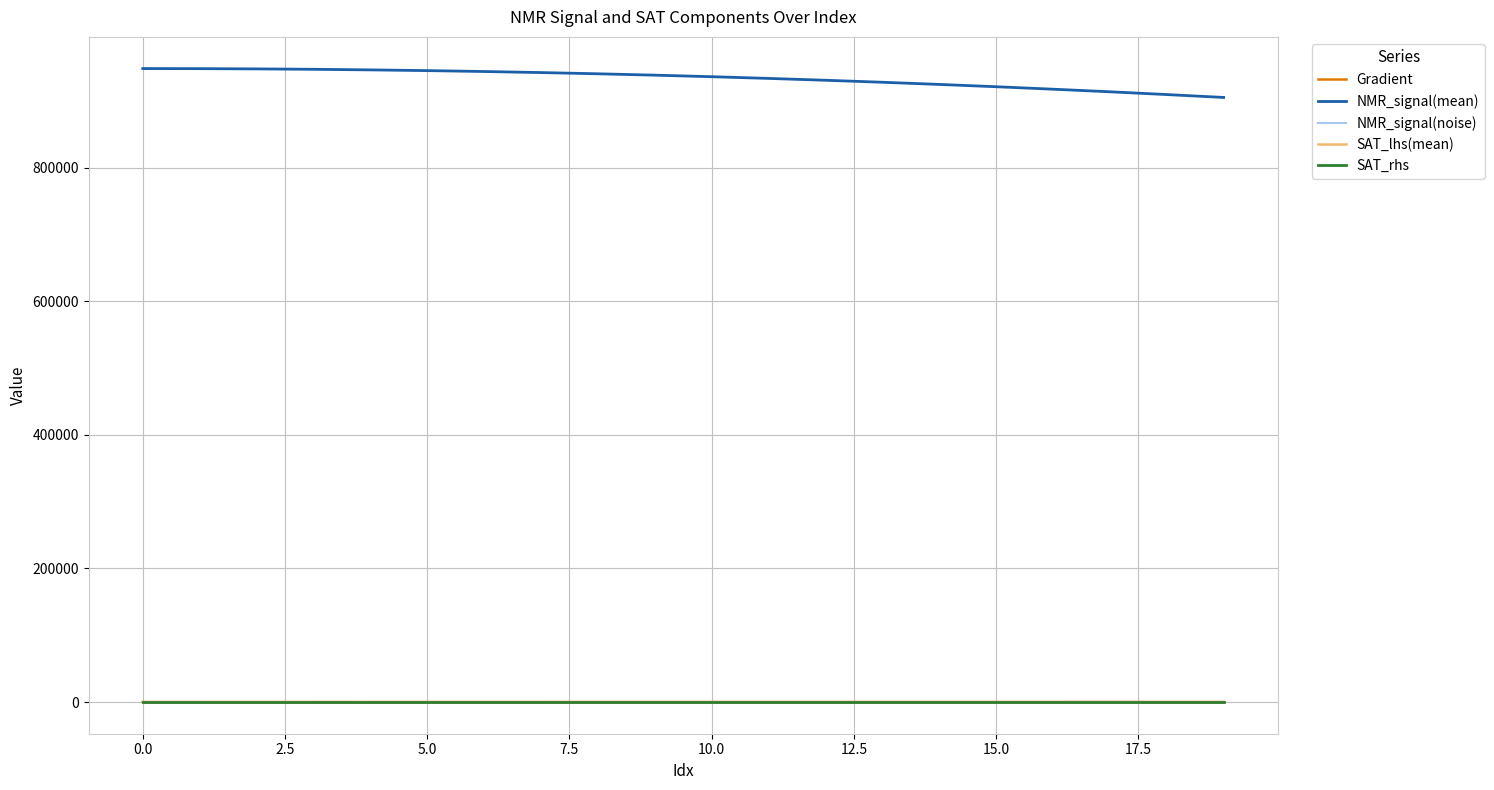

True or false: SAT_lhs(mean) and NMR_signal(mean) intersect in this chart.

False